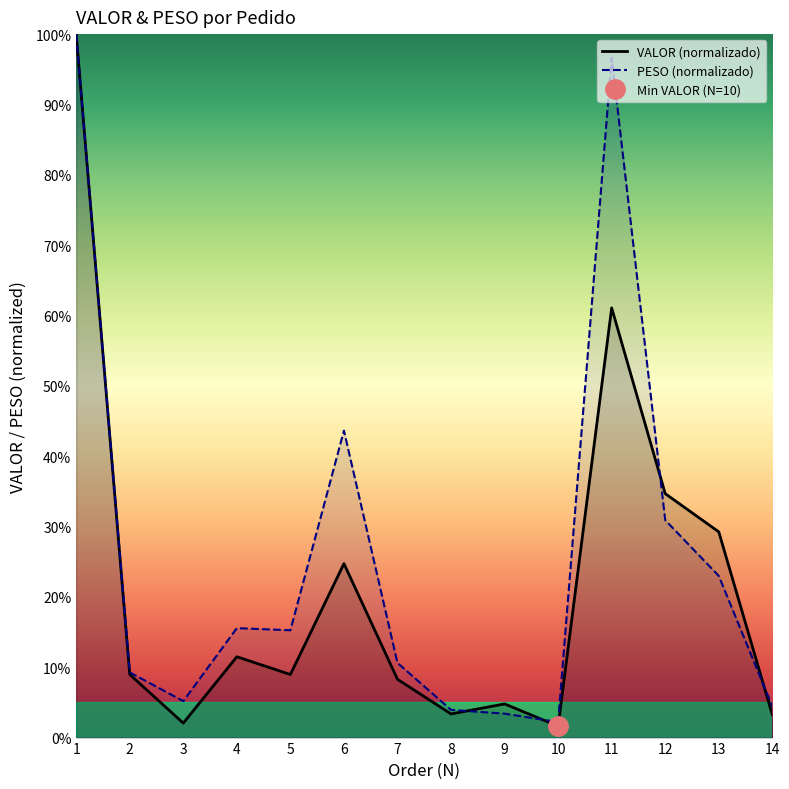

Does the chart have visible grid lines?

No